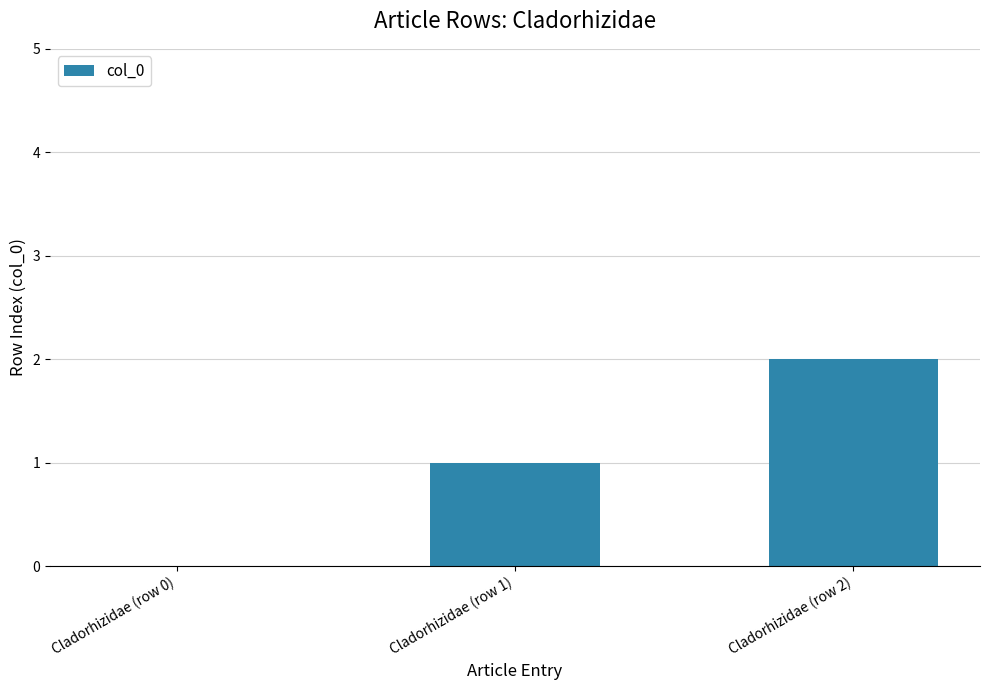

Reading left to right, what are all the values shown in this chart?

Cladorhizidae (row 0)=0	Cladorhizidae (row 1)=1	Cladorhizidae (row 2)=2